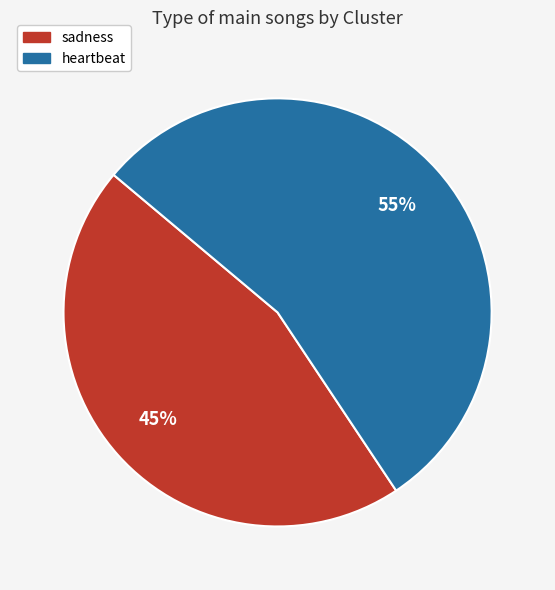

Is sadness the majority of the pie?

No